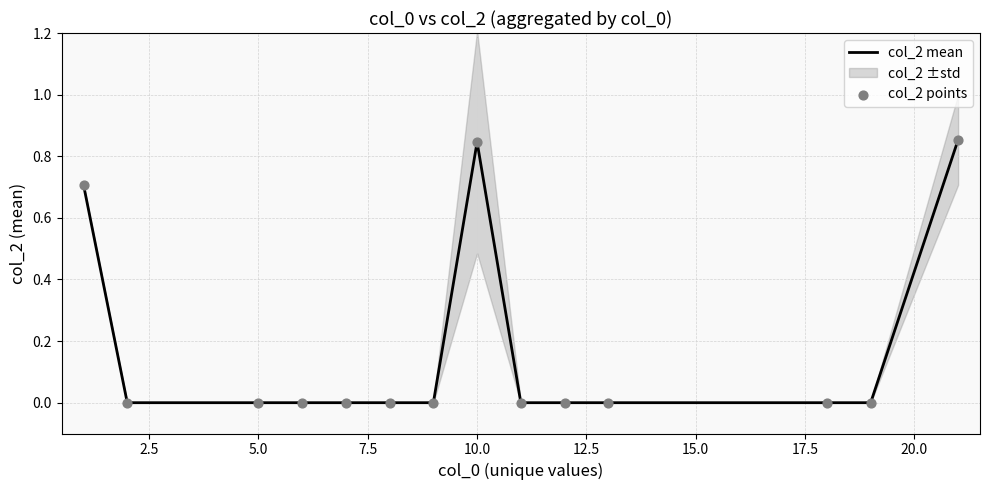

Which series has the largest total across all categories?

col_2 mean